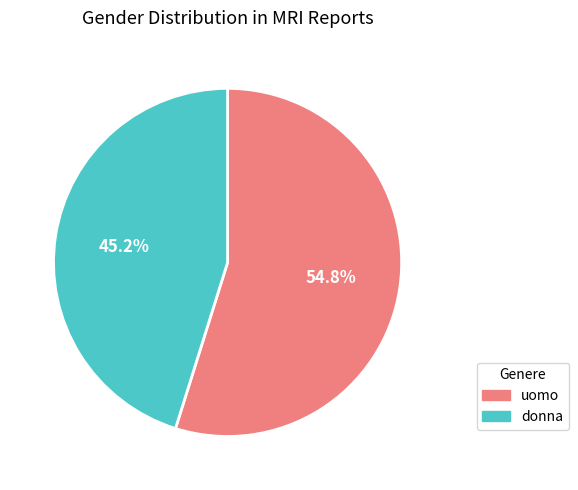

Is it true that uomo is 42% of the pie?

False